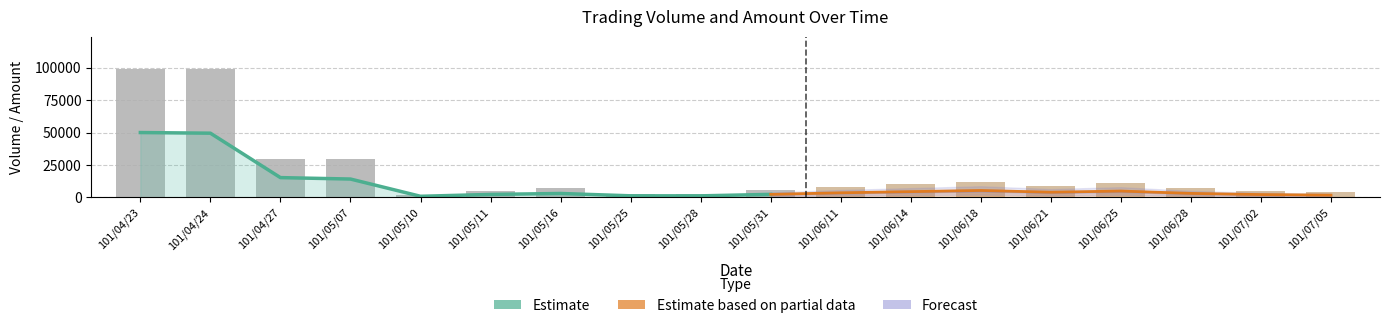

How many groups of bars are there?

18